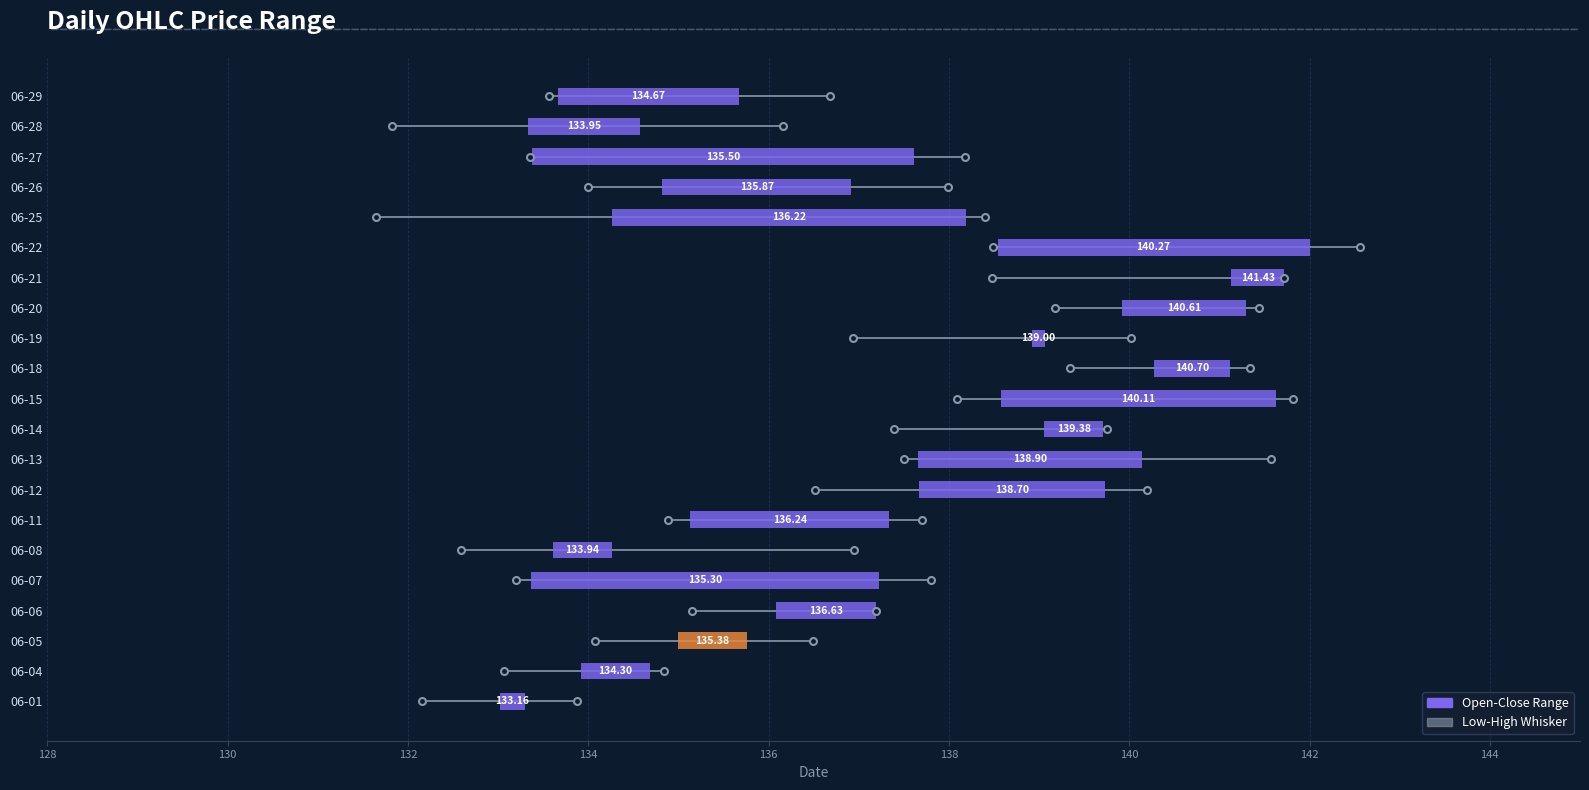

What is the smallest value displayed?

131.7